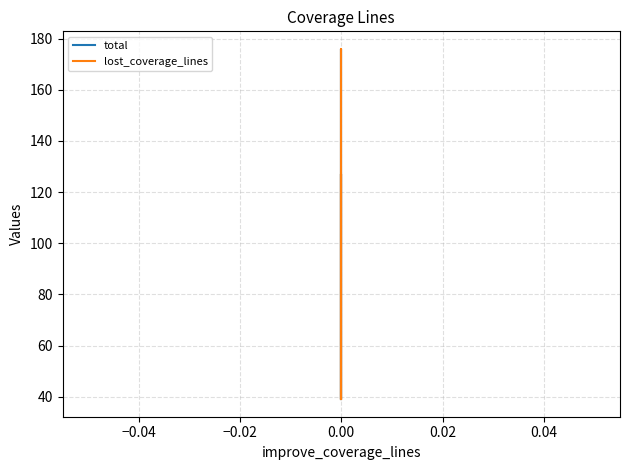

True or false: total and lost_coverage_lines cross at least once.

False